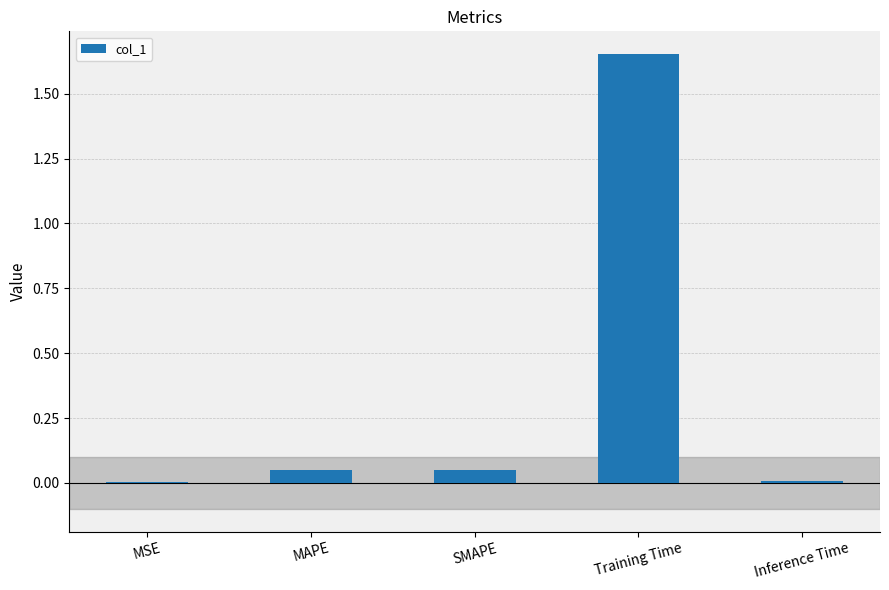

What is the difference between the values at Training Time and Inference Time?

1.6